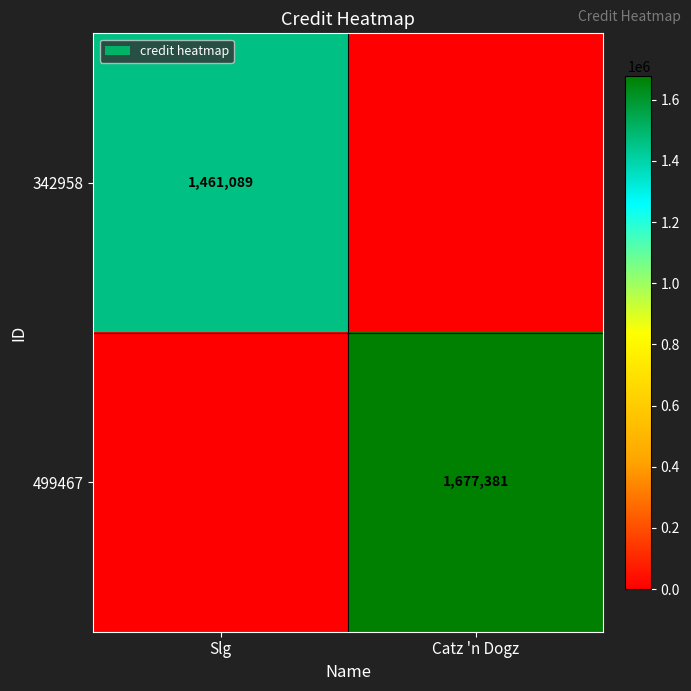

True or false: 342958 has a value of 441602 at Slg.

False